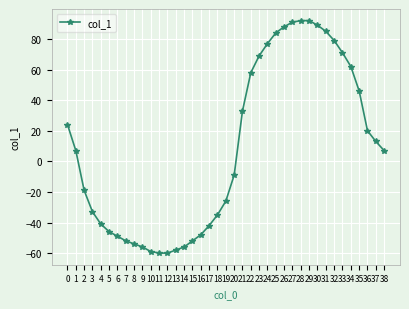

How many positive values are there?

20